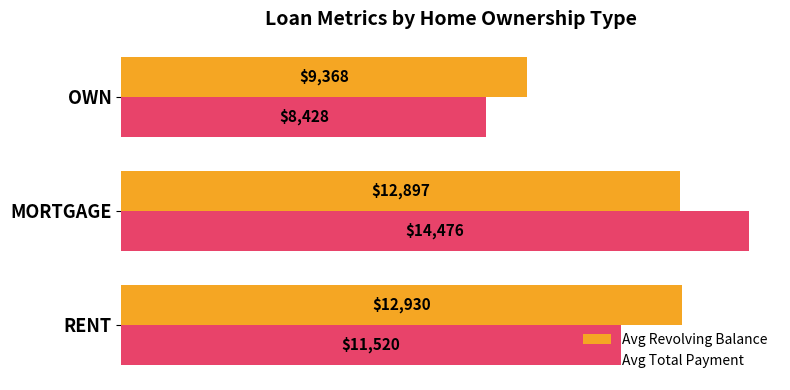

How many values in the Avg Revolving Balance series exceed 12897?

2